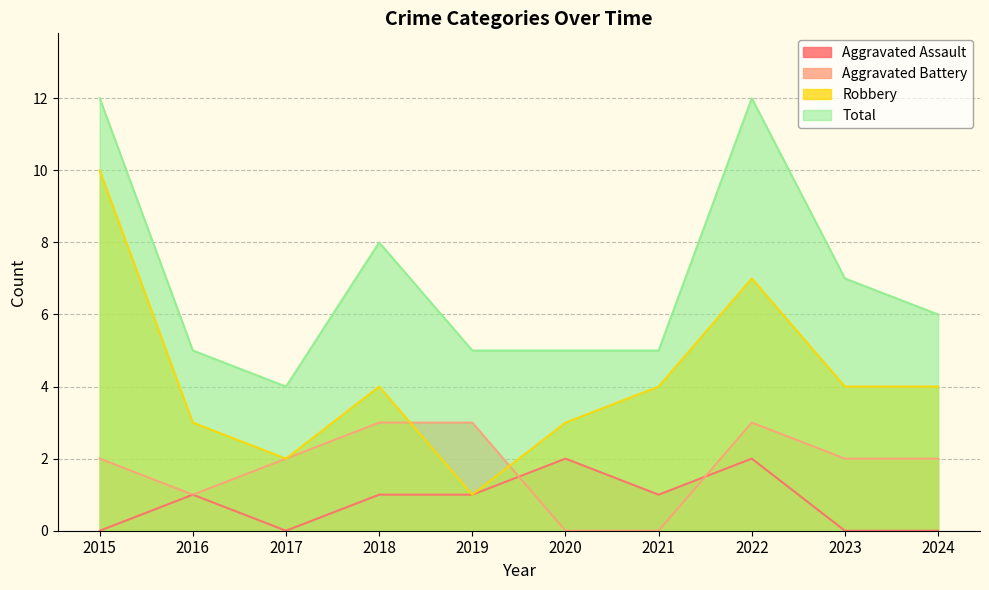

What is the total value across all series at 2024?

12